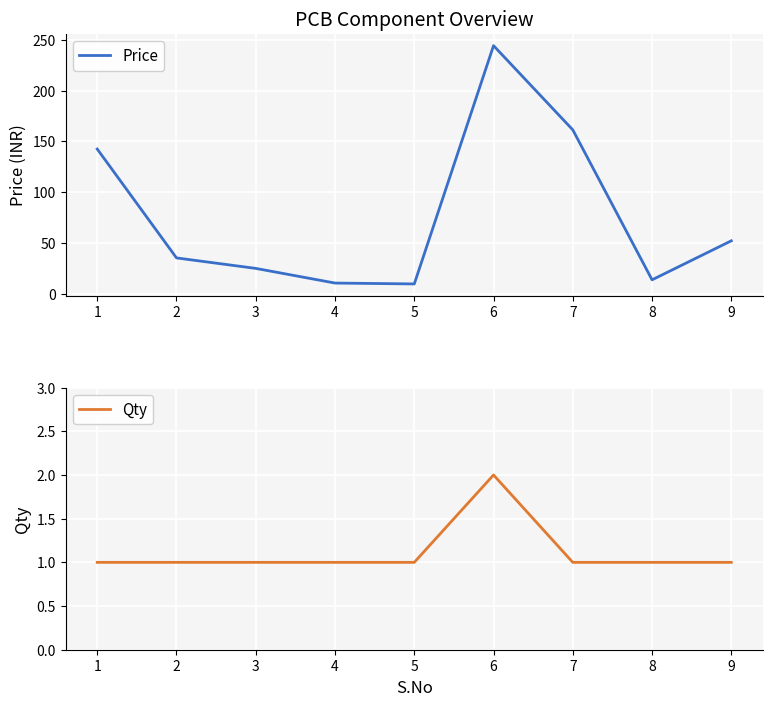

What value does the Price series have at 1?

142.4